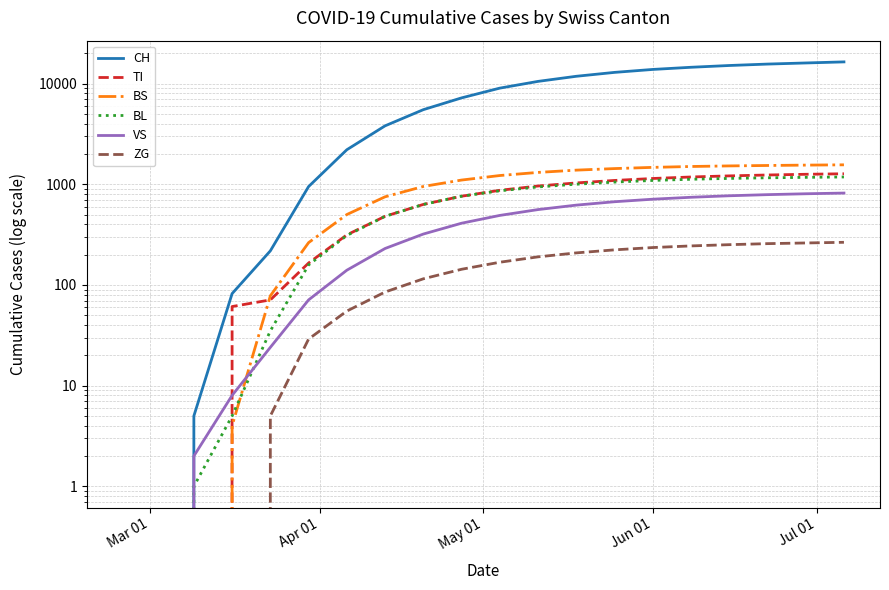

True or false: BS and TI cross at least once.

True